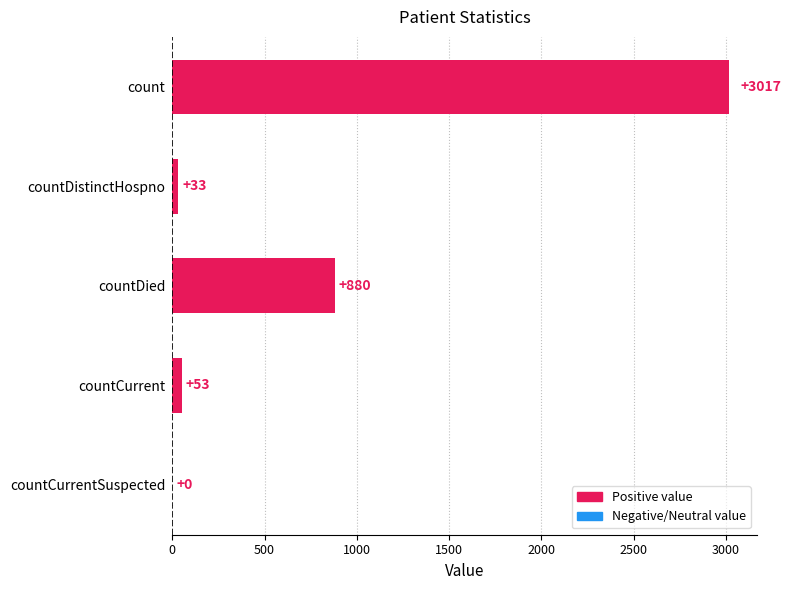

Between countCurrent and countCurrentSuspected, which is larger?

countCurrent